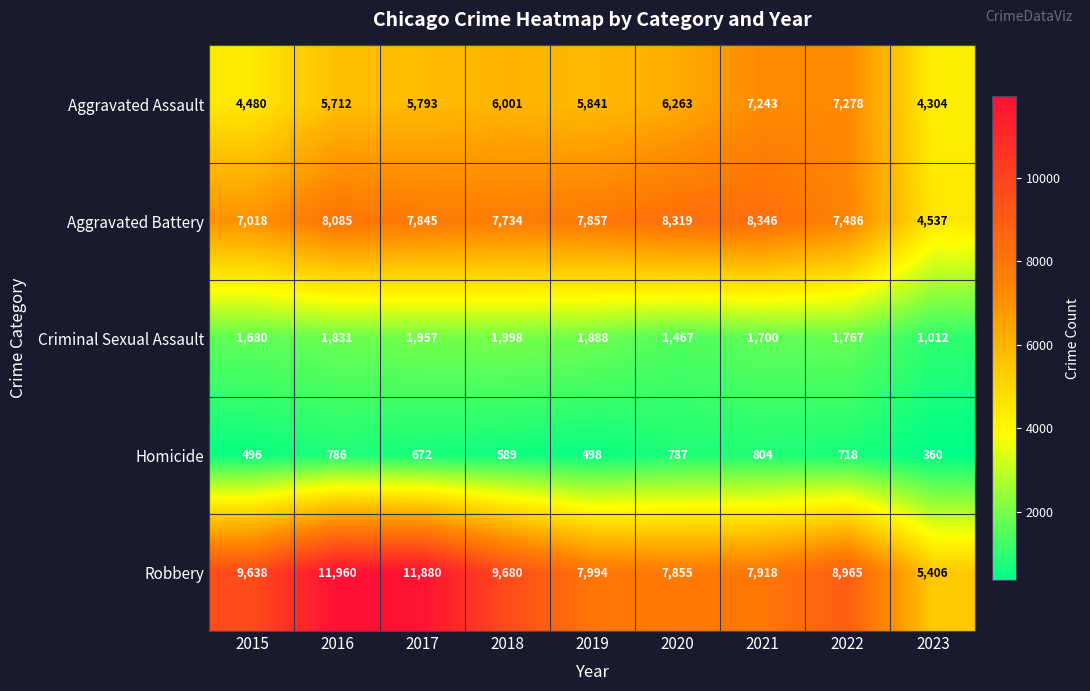

What is the smallest value displayed?

360